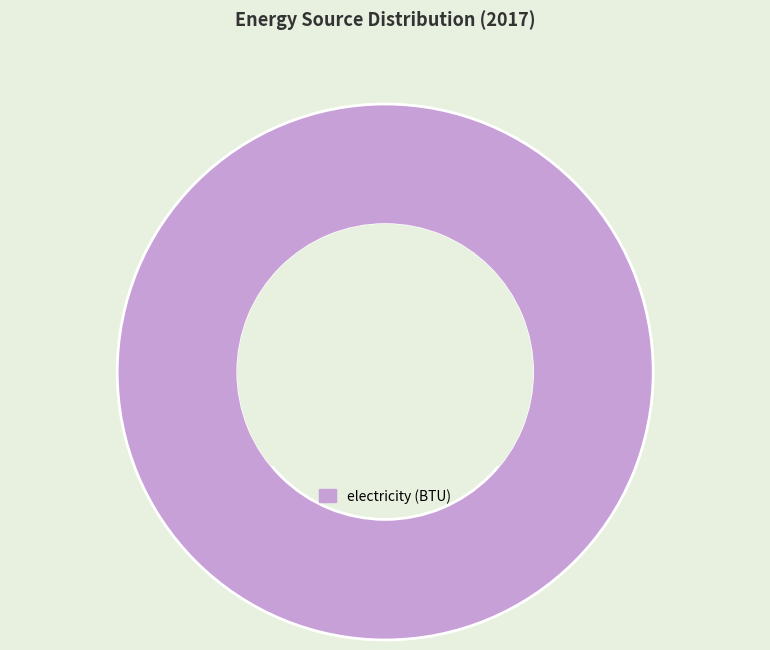

The electricity (BTU) slice represents 85% of the pie. True or false?

False